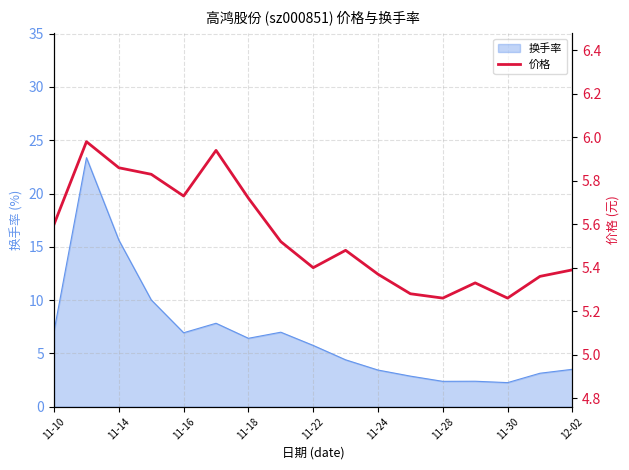

Where does the 换手率 series first go above 5?

11-10